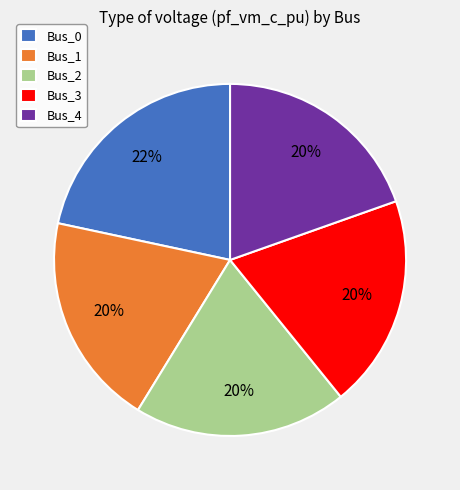

Count the number of slices in the pie.

5